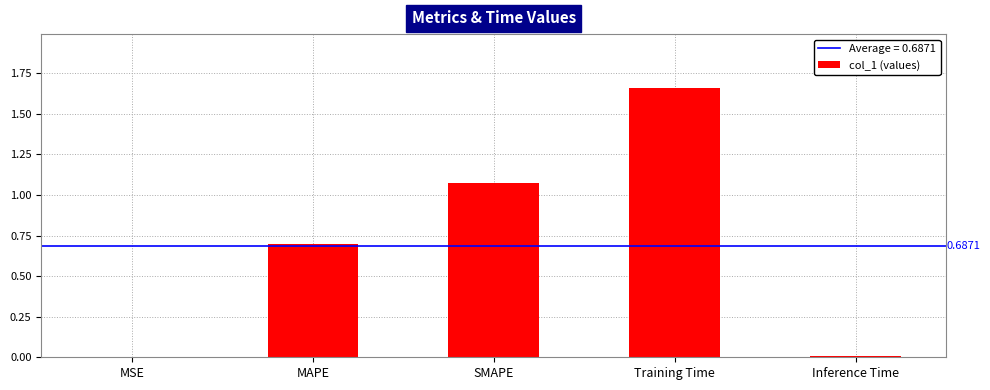

Which has a higher value, MAPE or SMAPE?

SMAPE